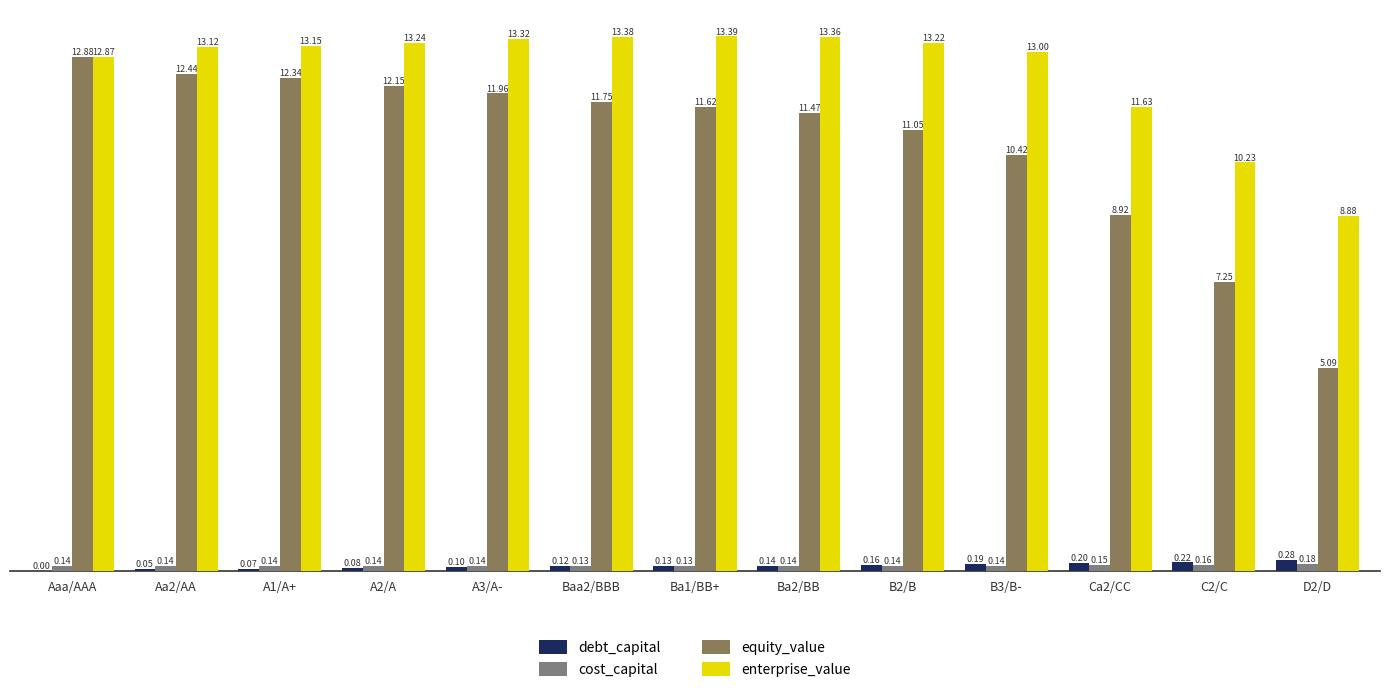

Is it true that cost_capital equals 0.2 at Aa2/AA?

False